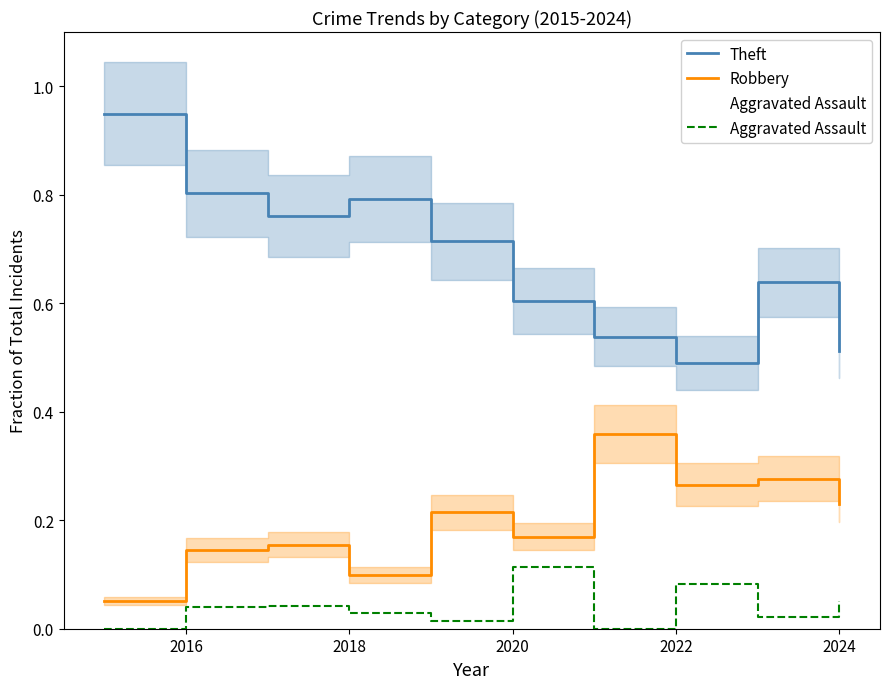

True or false: Robbery and Aggravated Assault intersect in this chart.

False